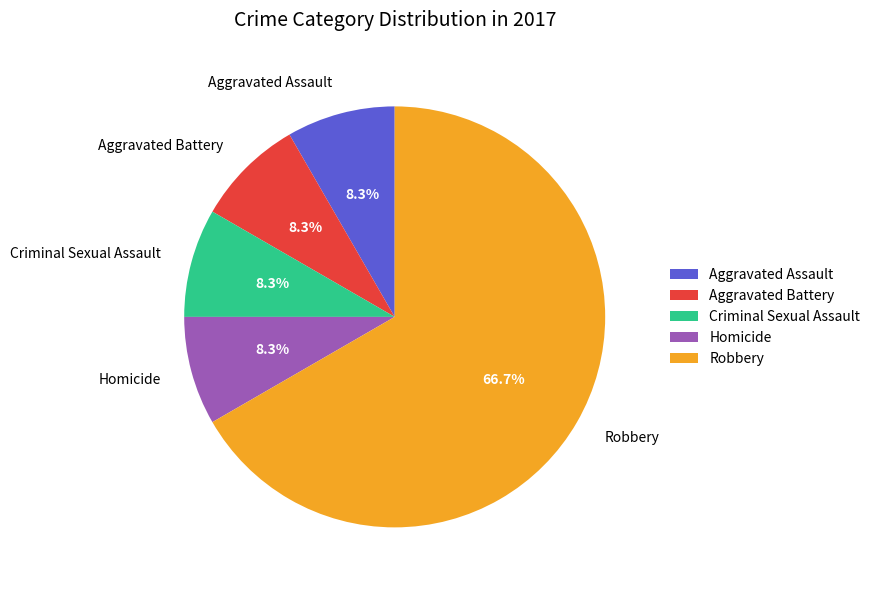

Which has a higher value, Criminal Sexual Assault or Robbery?

Robbery